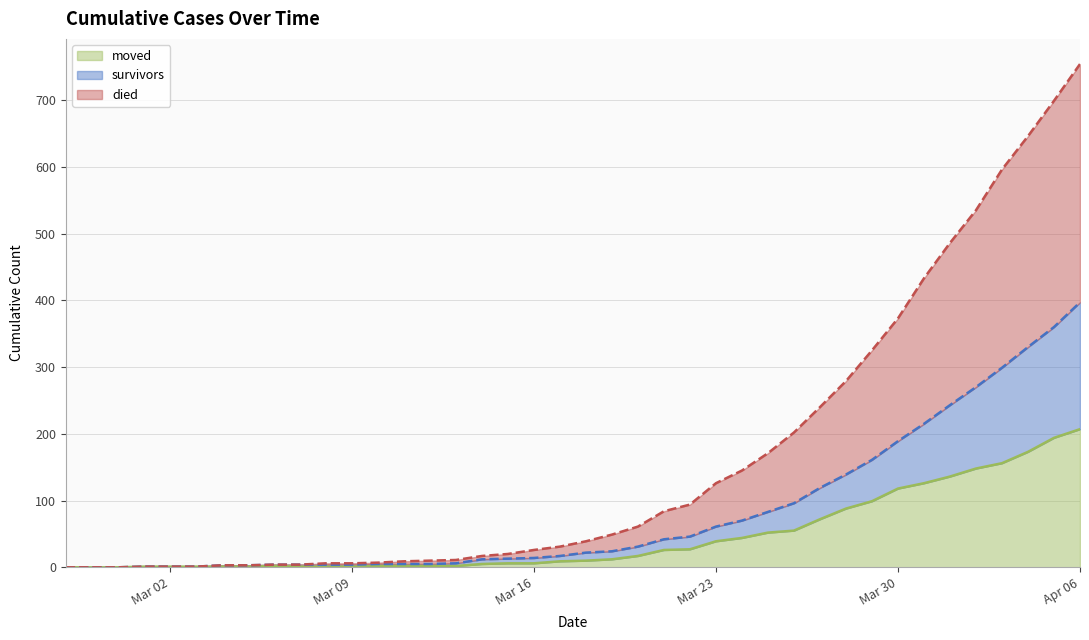

At which category is the sum across all series the highest?

Apr 06